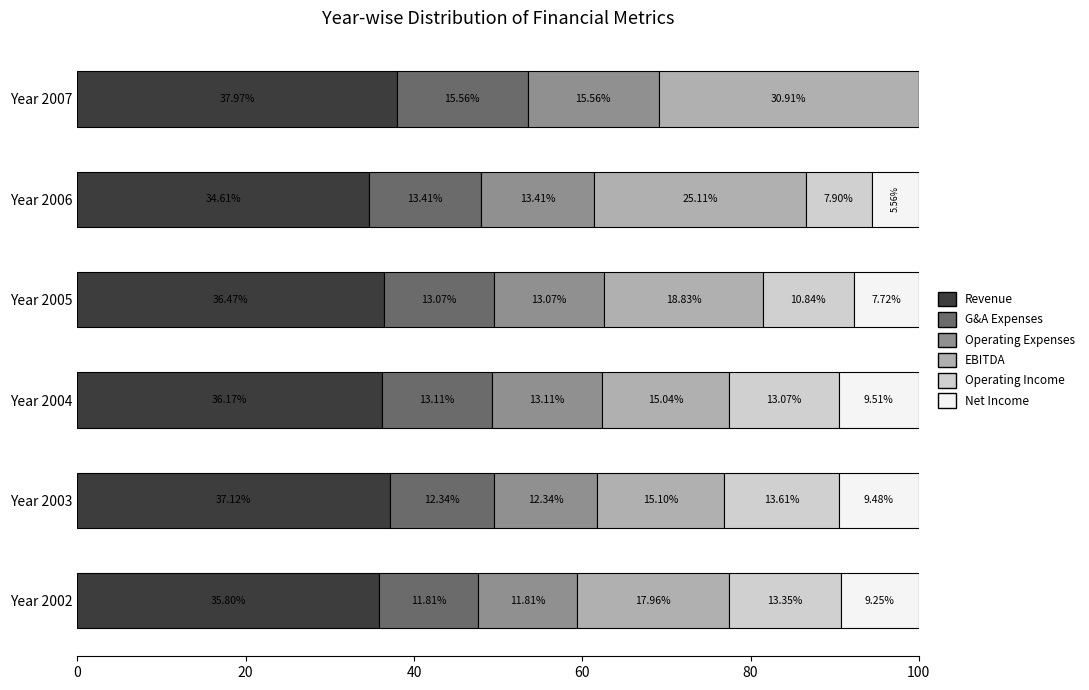

What is the total value across all series at Year 2002?

100.0